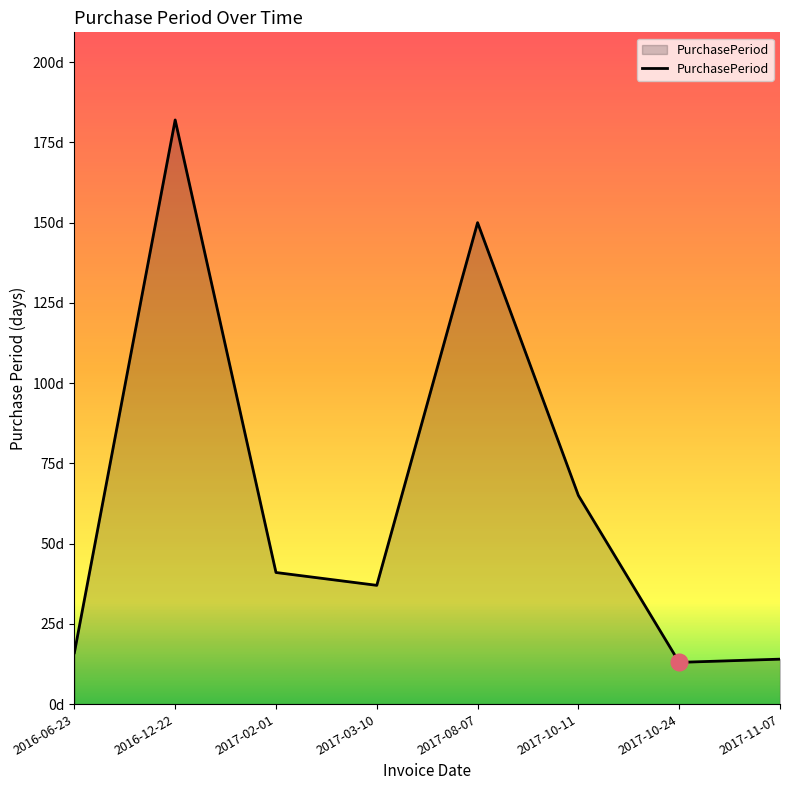

Does the chart have visible grid lines?

No